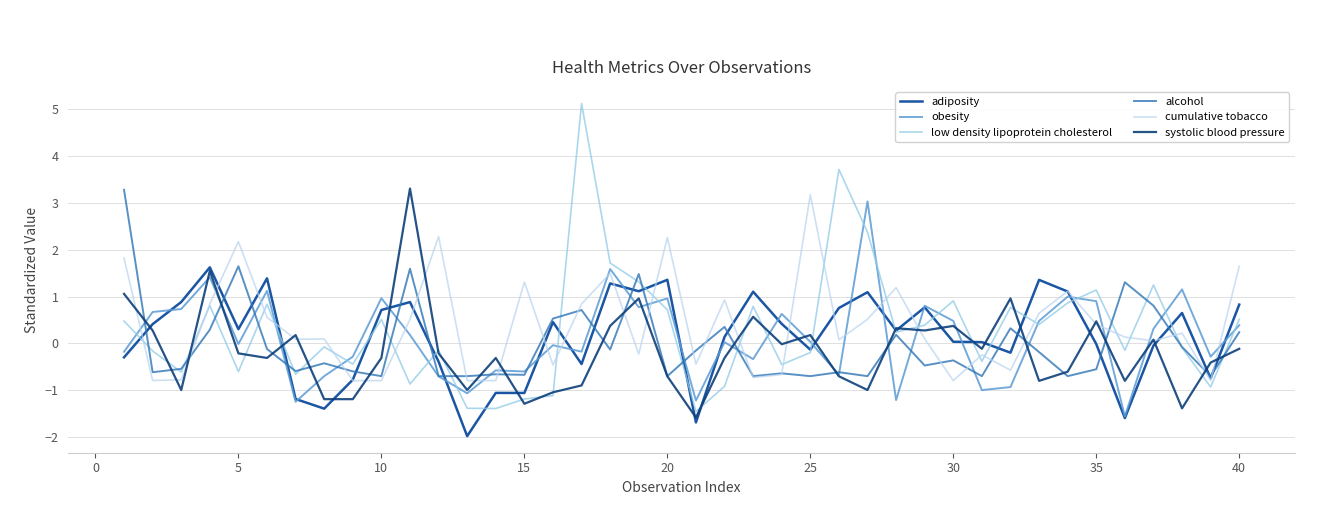

Count the number of categories in the chart.

40